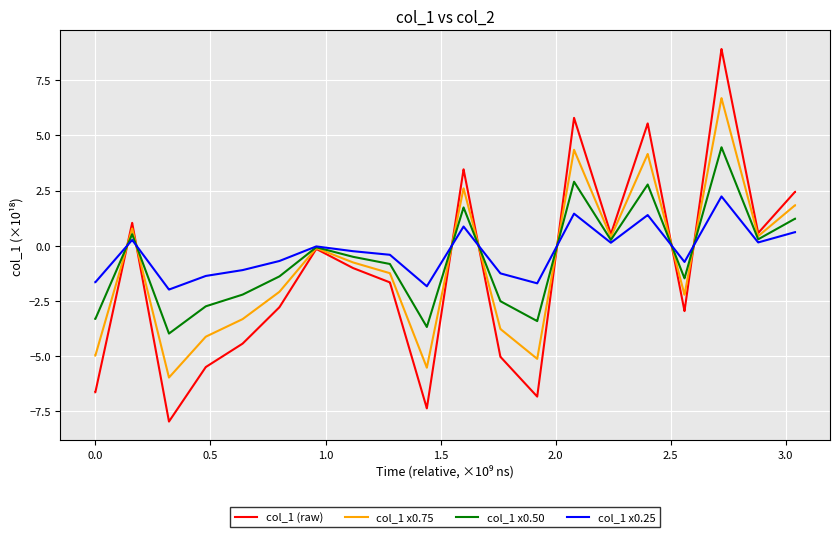

What is the minimum value for col_1 x0.75?

-6.0